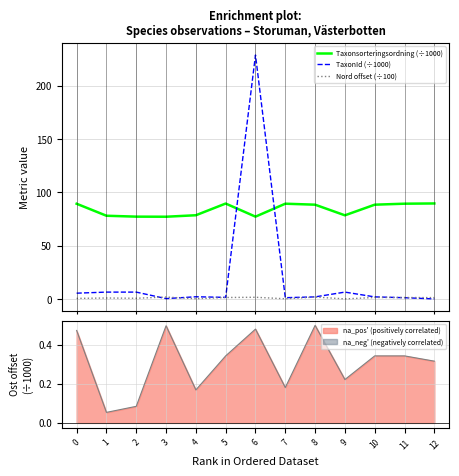

At which label does Nord offset (÷100) reach its minimum?

9